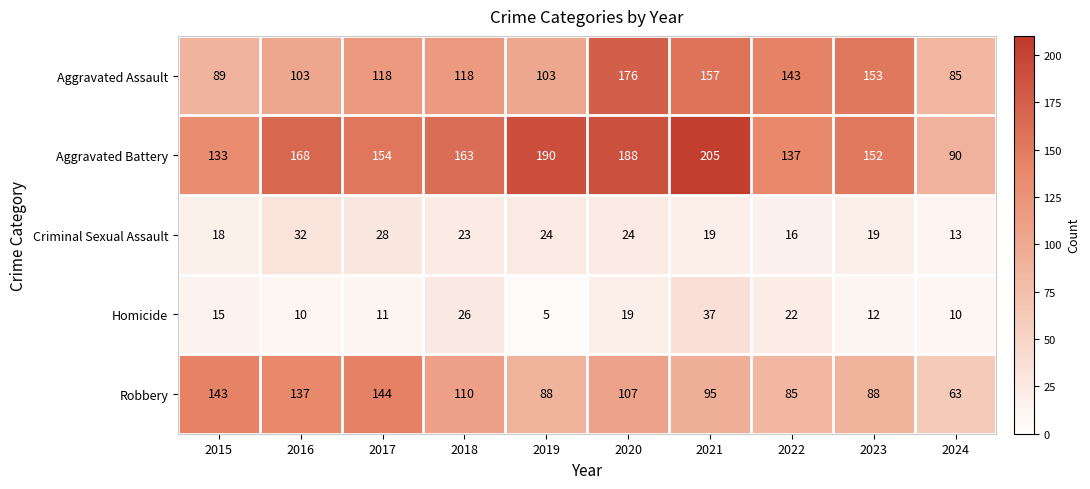

Read the Aggravated Battery value at 2018, to the nearest 5.

165